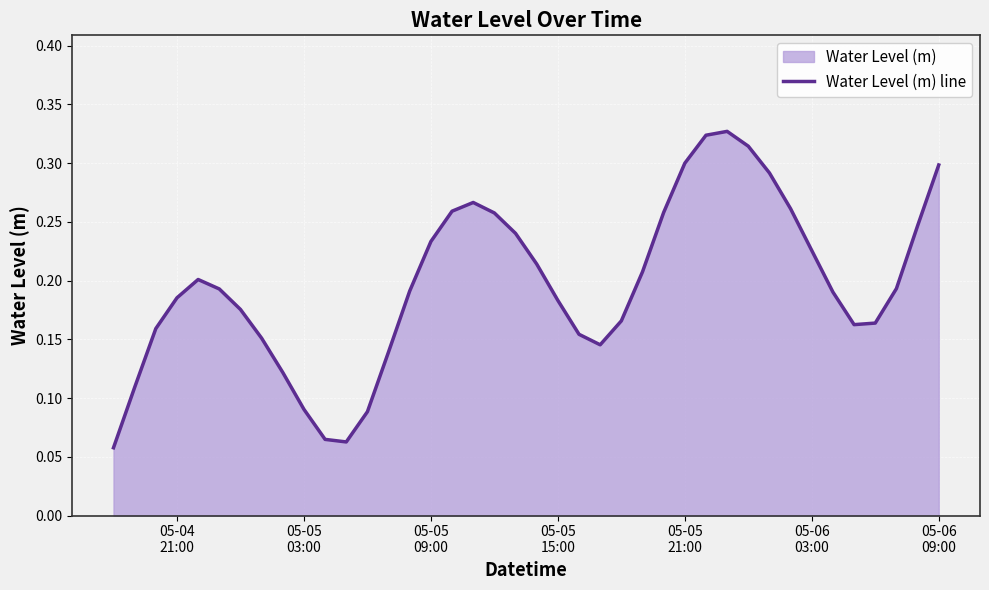

What is the sum of all values?

7.9